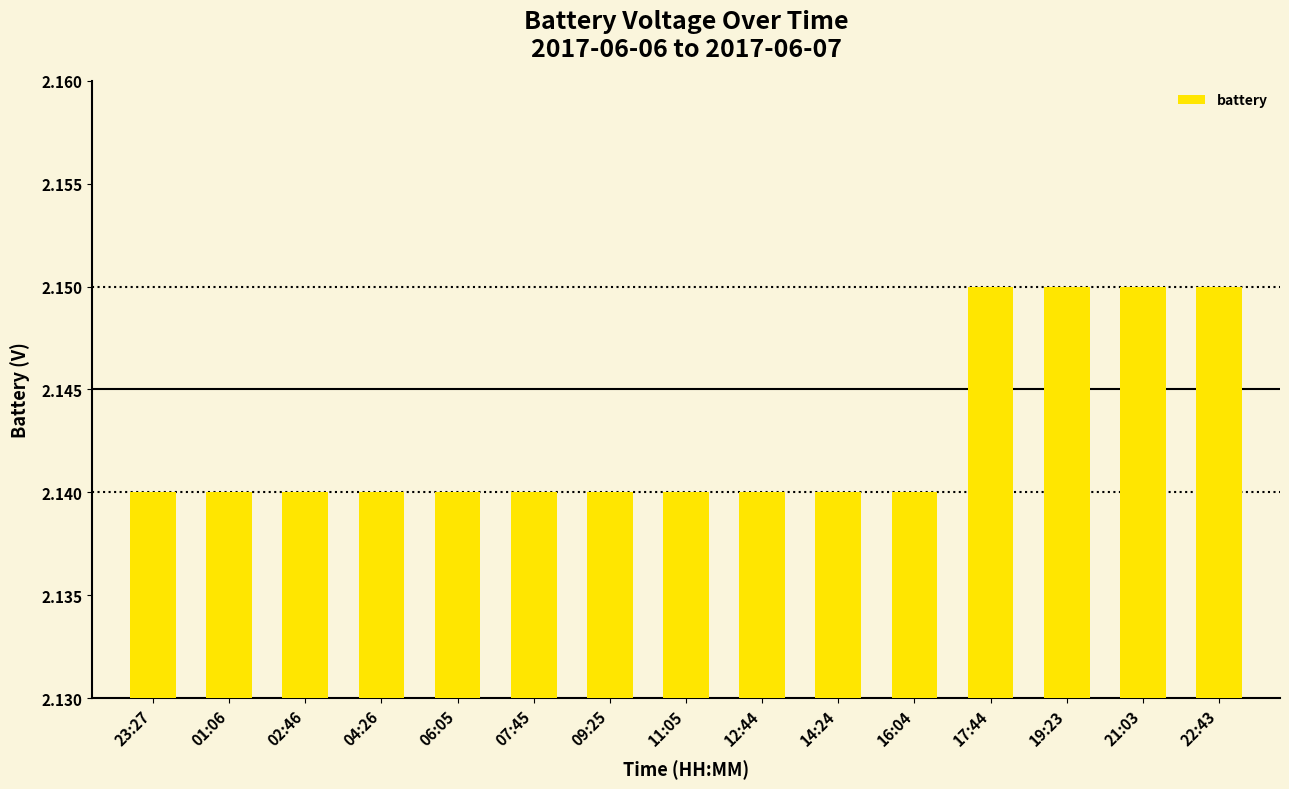

Does the chart contain any negative values?

No